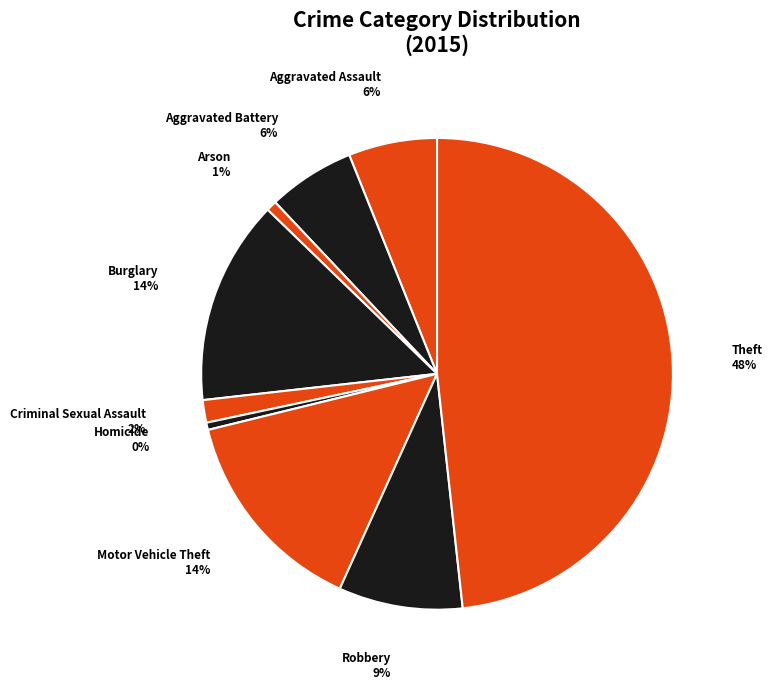

Count the number of slices in the pie.

9